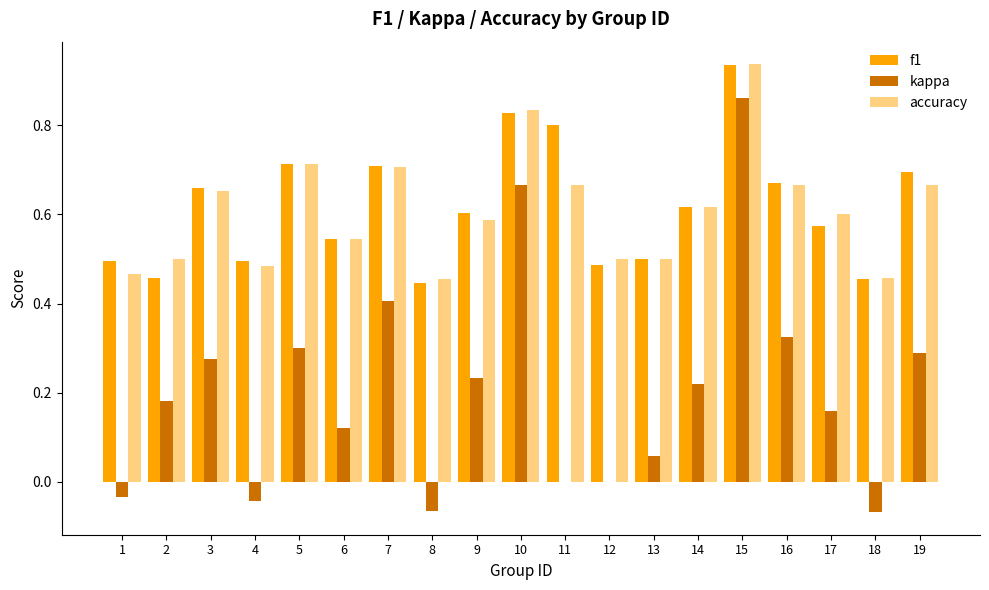

Which category has the highest value in the f1 series?

15